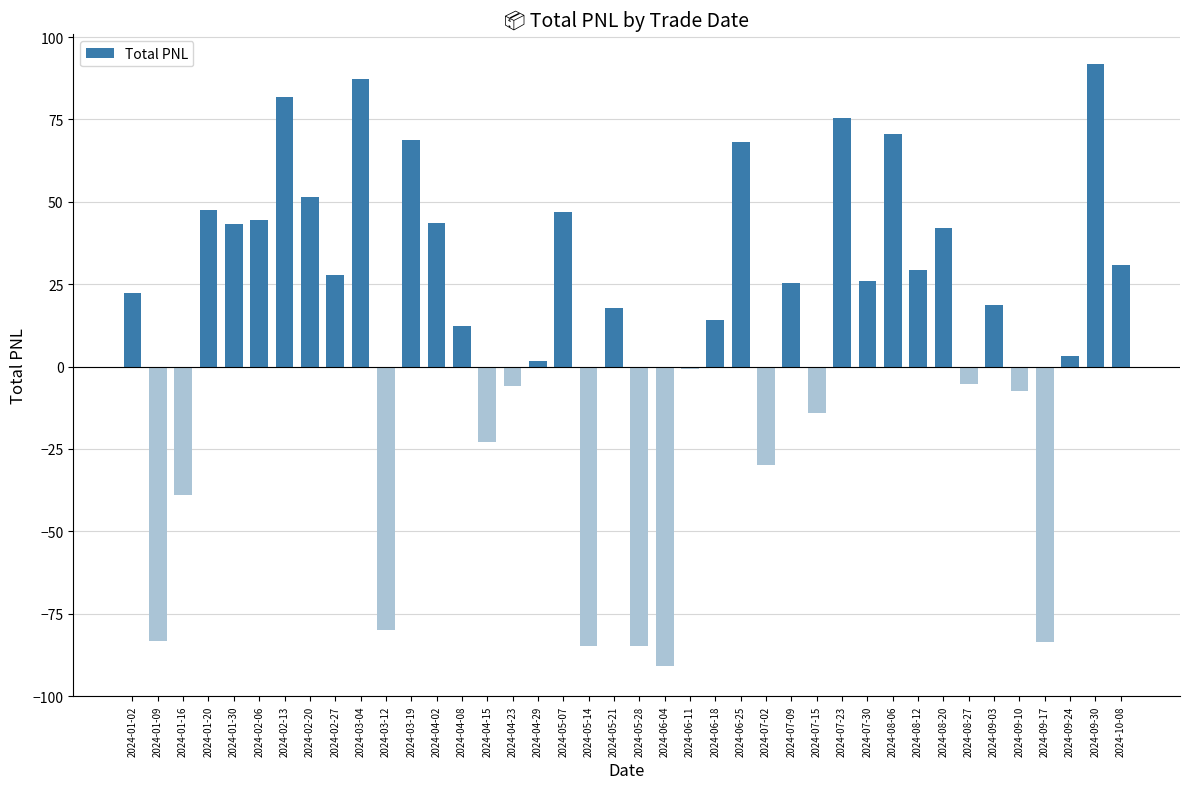

How many distinct data groups are displayed?

1